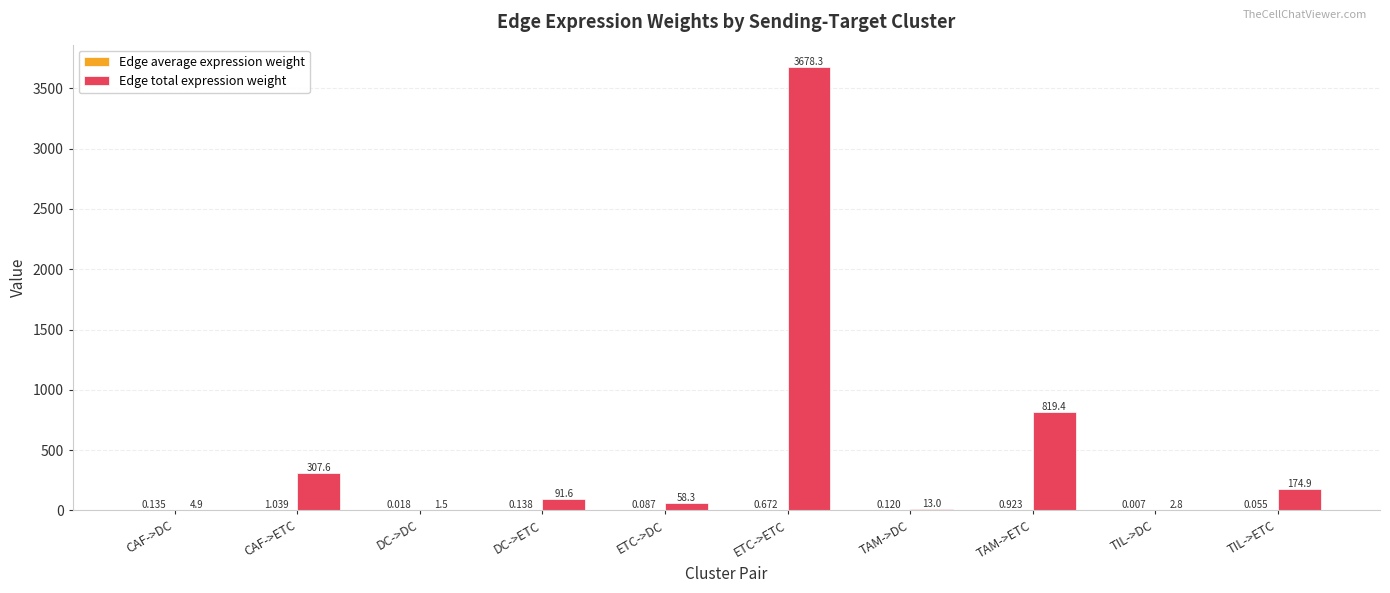

Where does the Edge total expression weight series first go above 91?

CAF->ETC